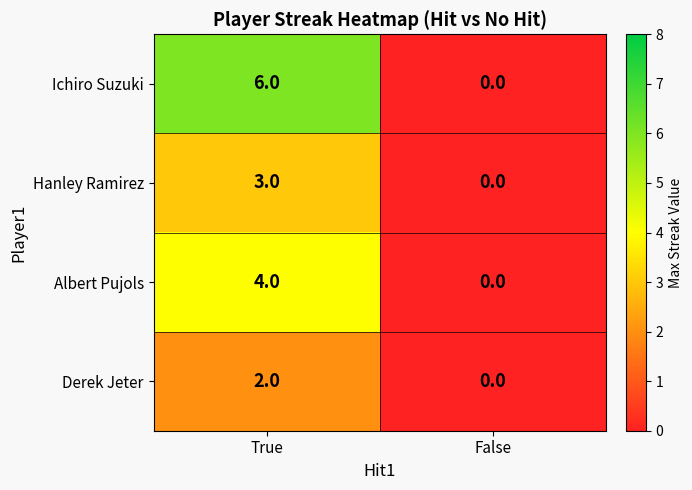

Is it true that Albert Pujols equals 4 at True?

True